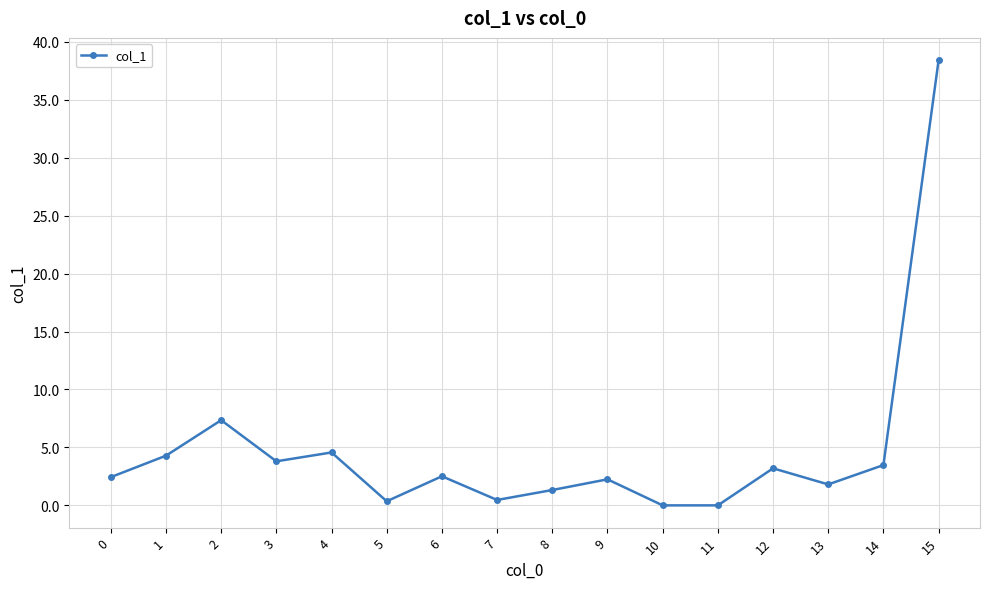

At which category does the data reach its first local peak?

2